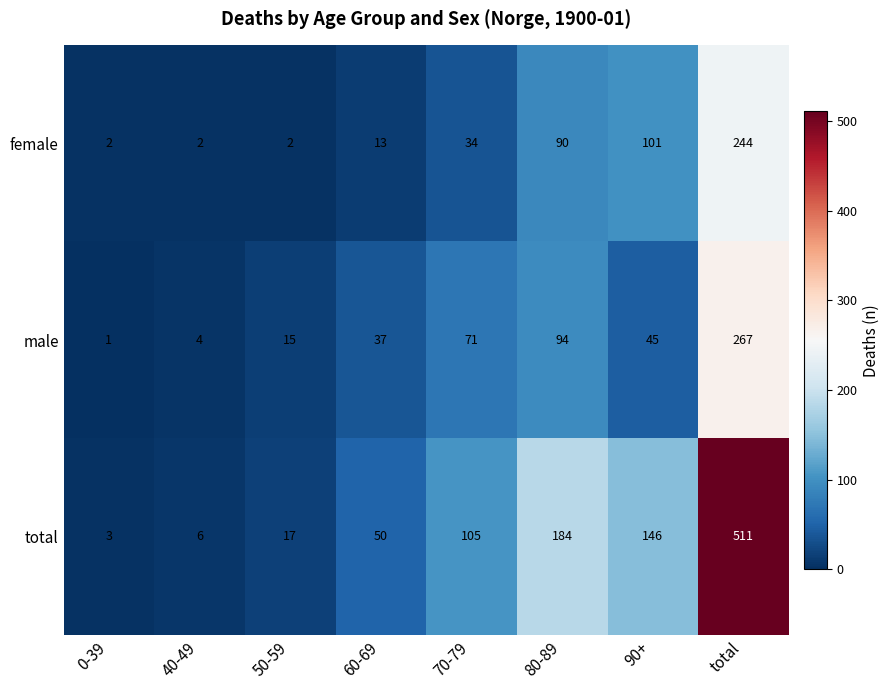

True or false: female has a value of 1 at 50-59.

False